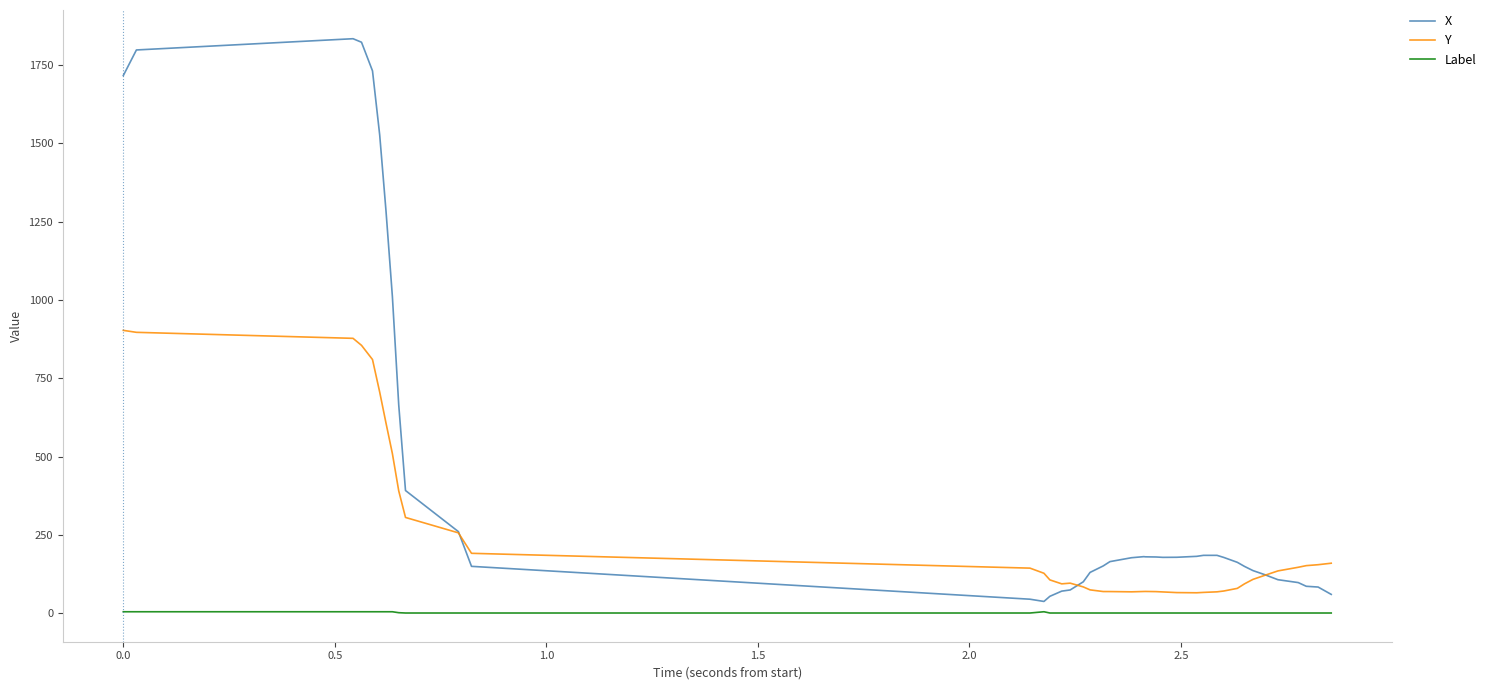

True or false: Y and Label cross at least once.

False